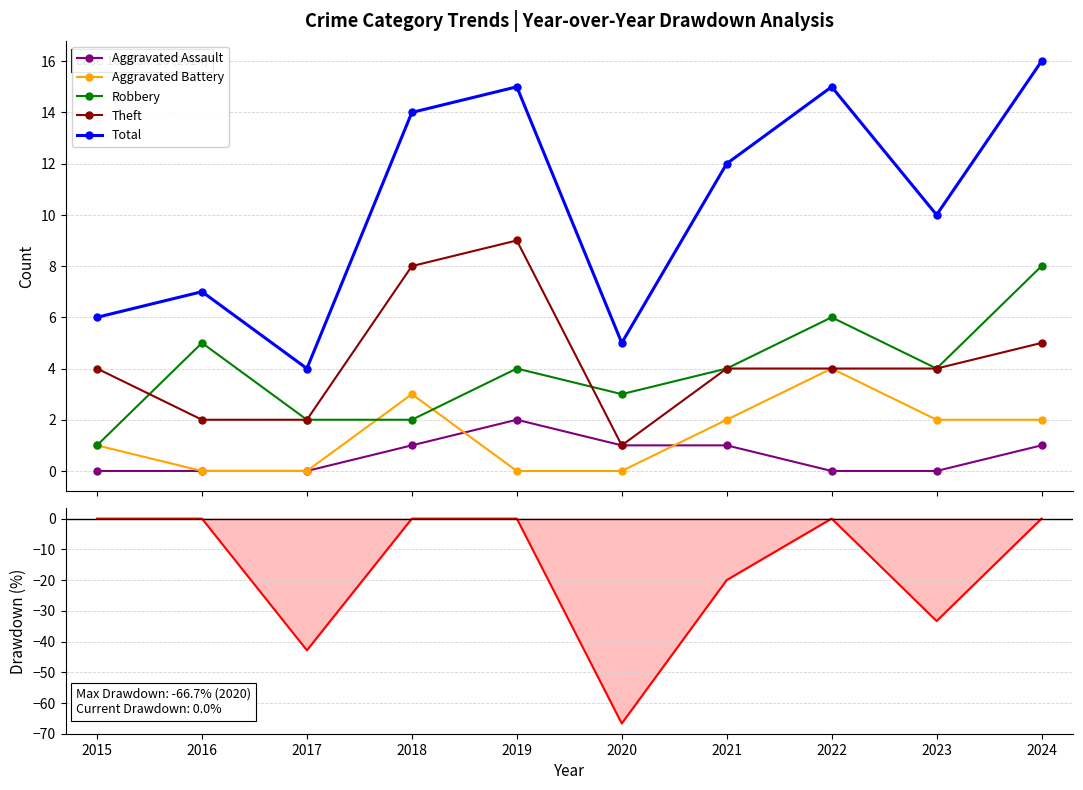

What is the lowest value of the Total Drawdown (%) series?

-66.7